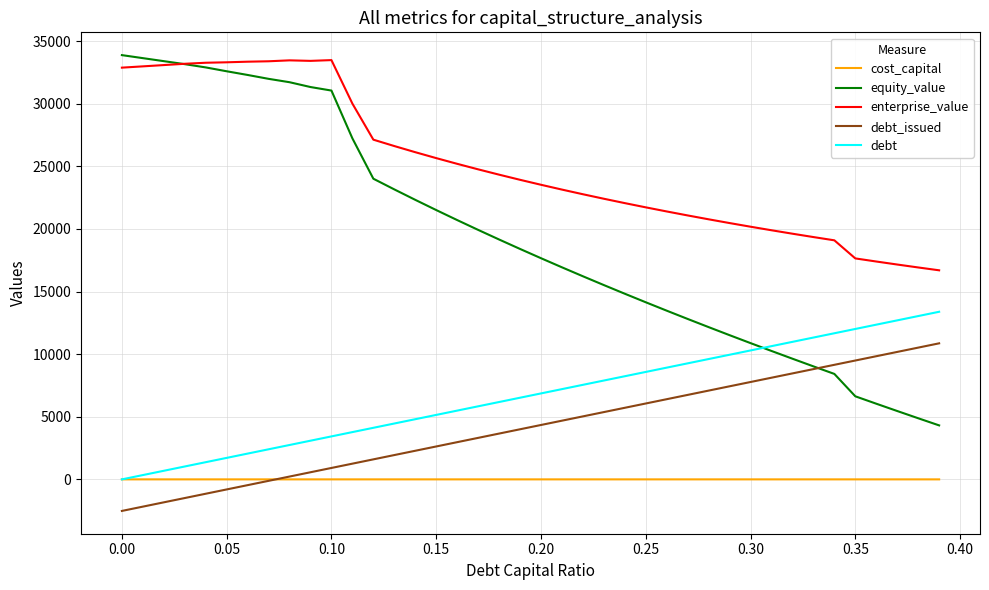

How many times do enterprise_value and equity_value cross each other?

1